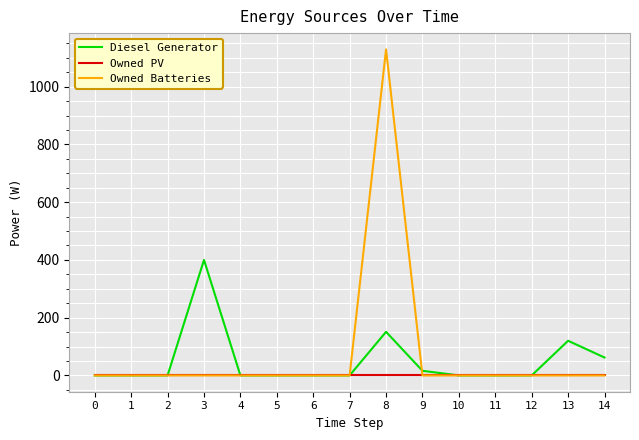

What are all the series names shown in the legend?

Diesel Generator, Owned PV, Owned Batteries